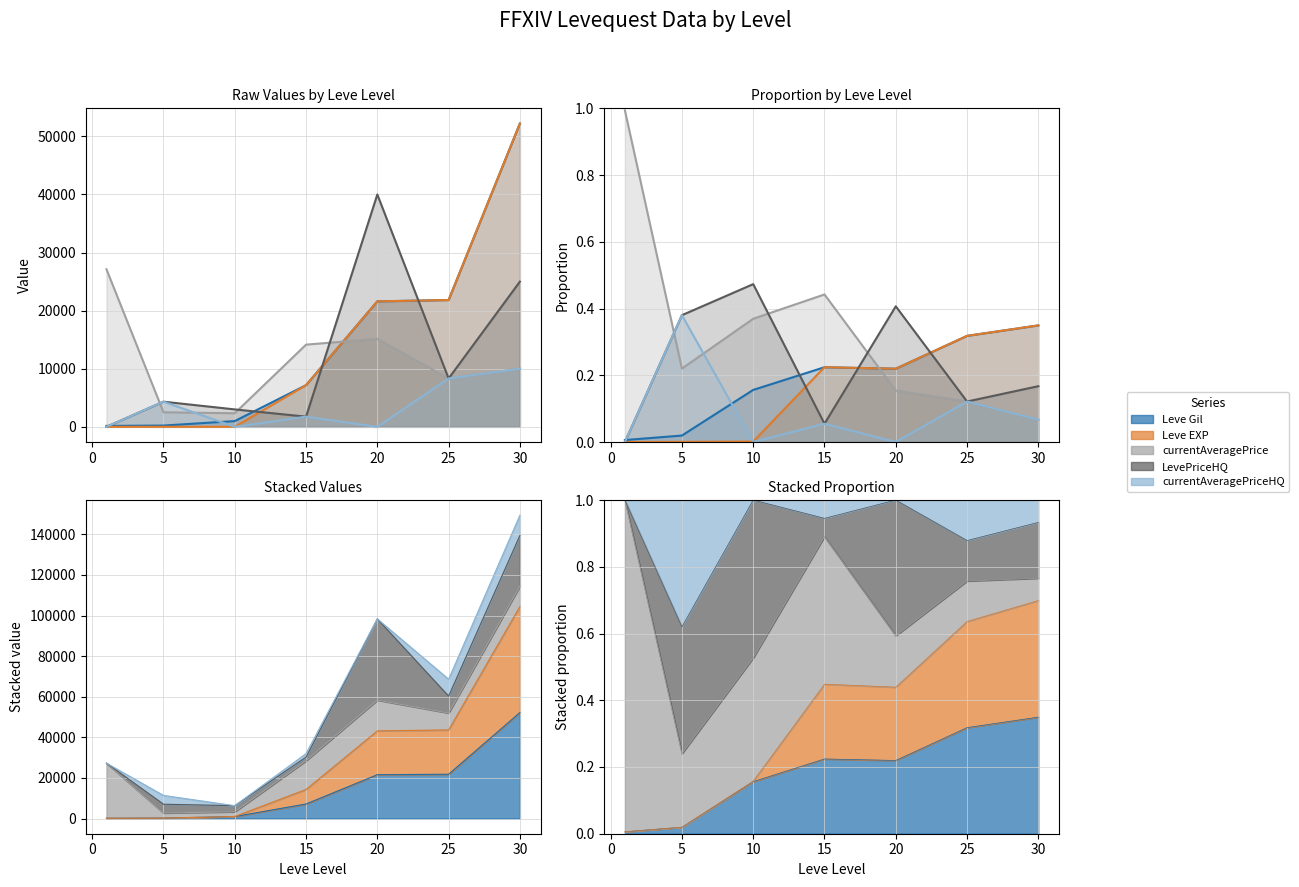

What is the value of the LevePriceHQ point at the 4th from the left?

0.1